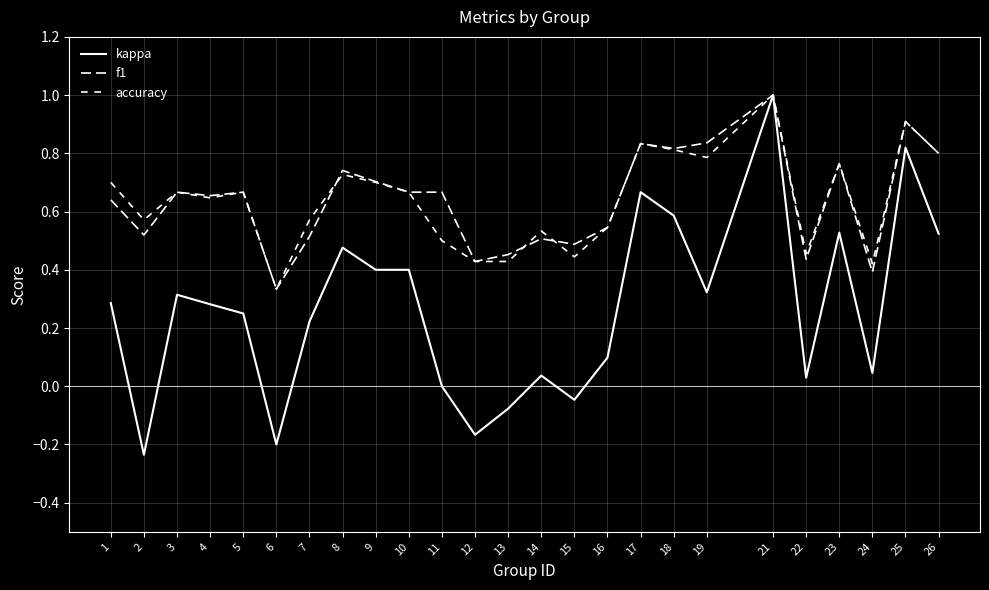

What is the value of the accuracy point at the 15th from the left?

0.4